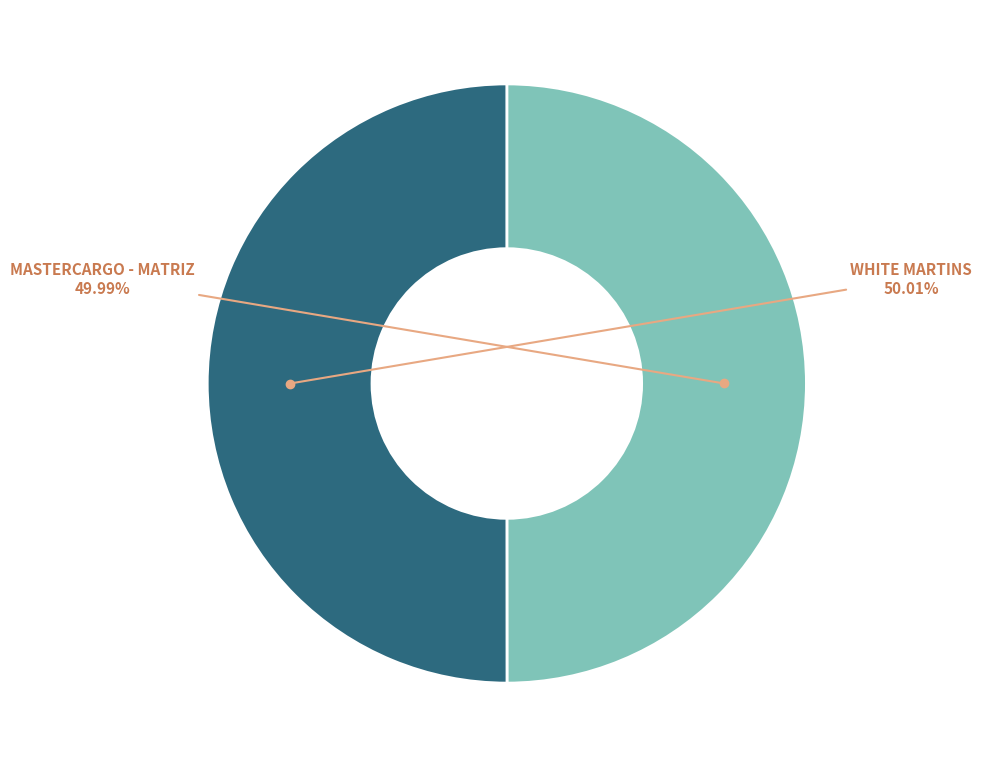

How many slices are in this pie chart?

2